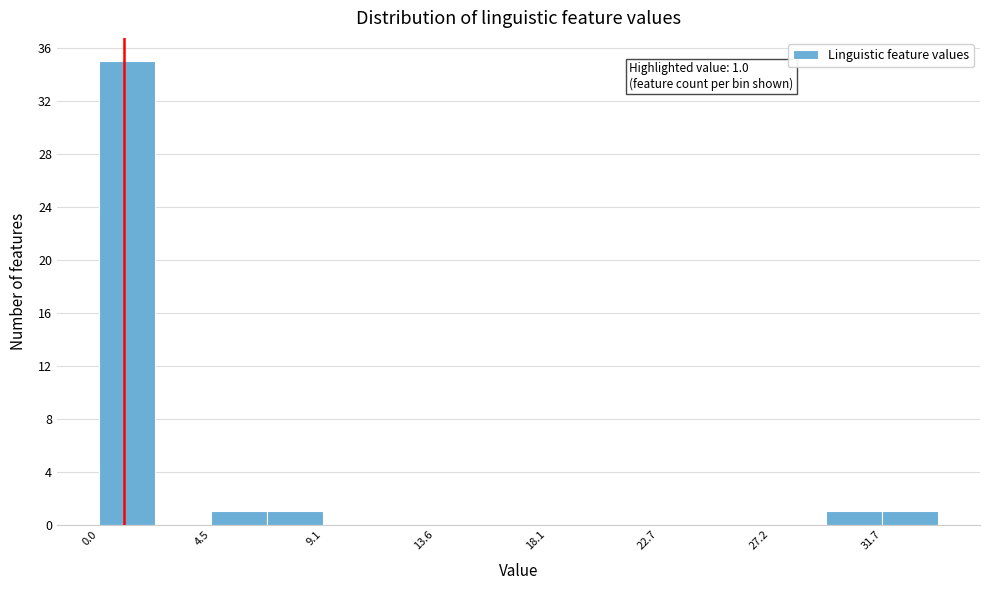

Over which range of the x-axis is the bar tallest?

0.0 to 2.5